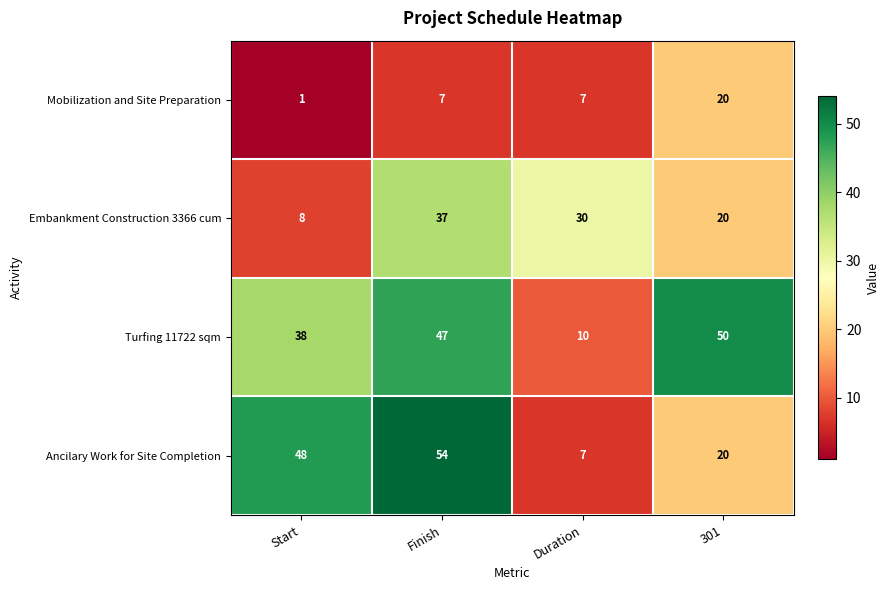

What is the average value of the Ancilary Work for Site Completion series?

32